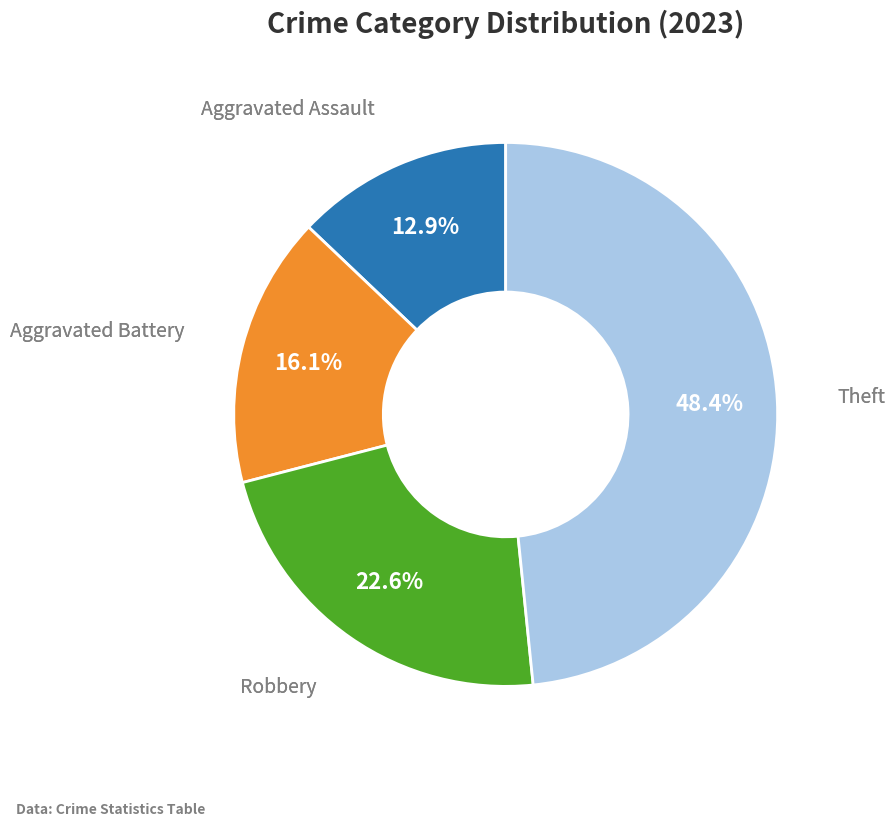

Does any single category account for the majority?

No